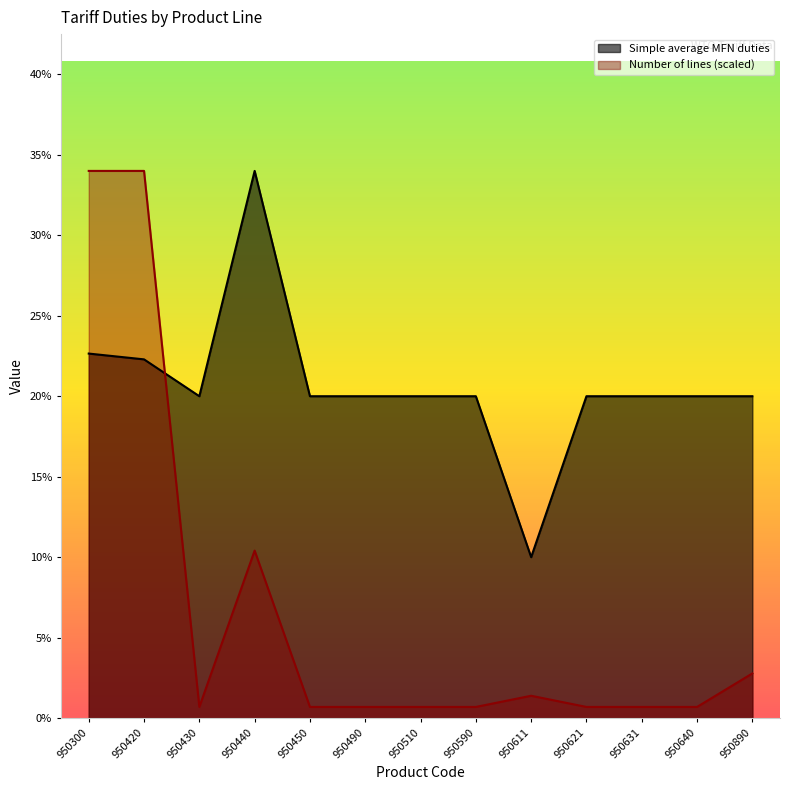

At which category does Simple average MFN duties reach its first local valley?

950430